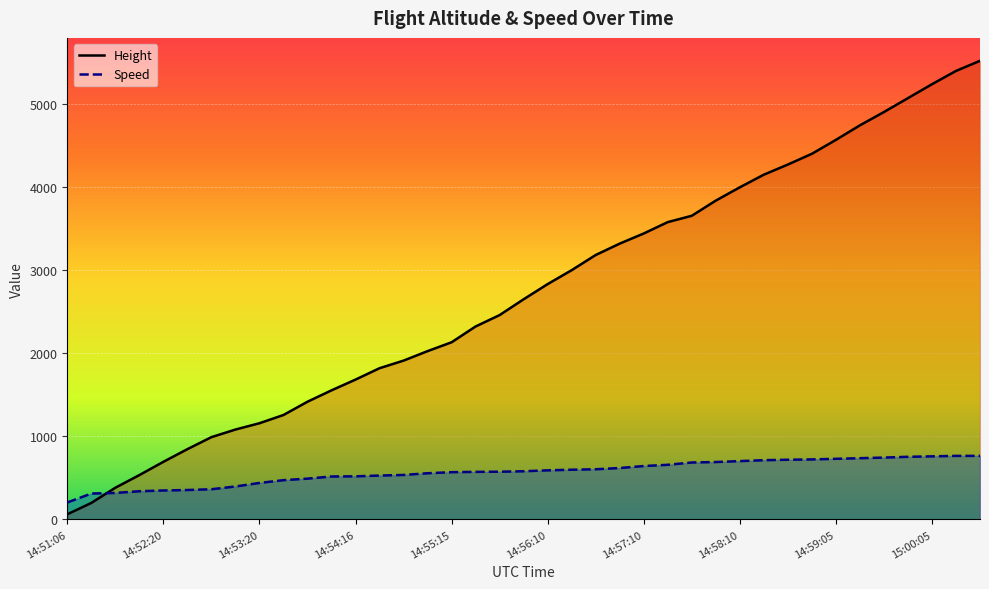

What position from the right is 19?

20